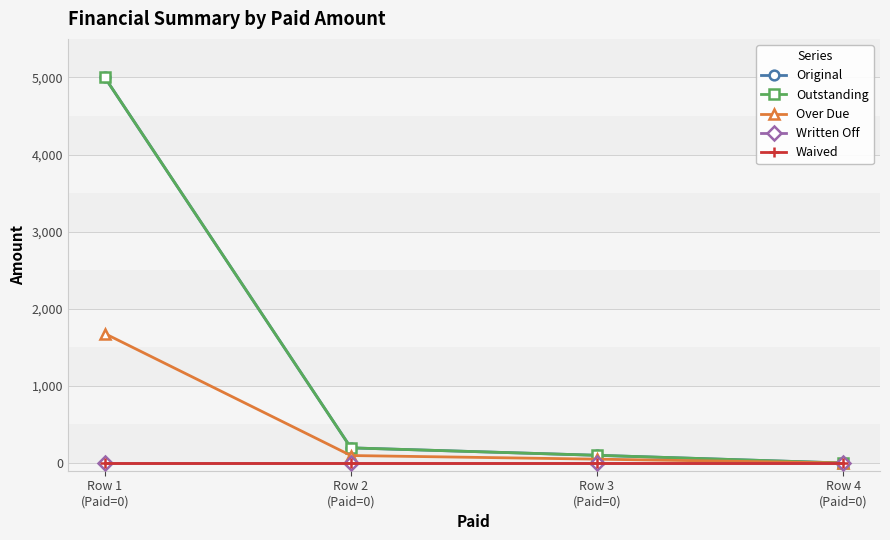

What is the difference between the second highest and second lowest values in the Over Due series?

47.0